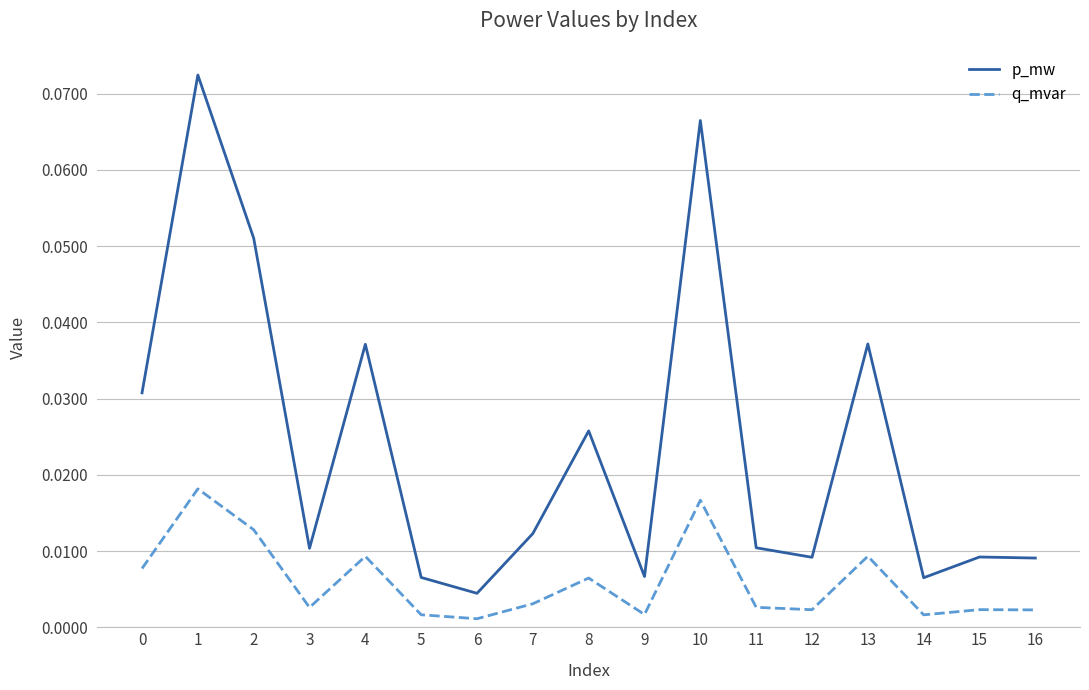

How many lines are shown in the chart?

2